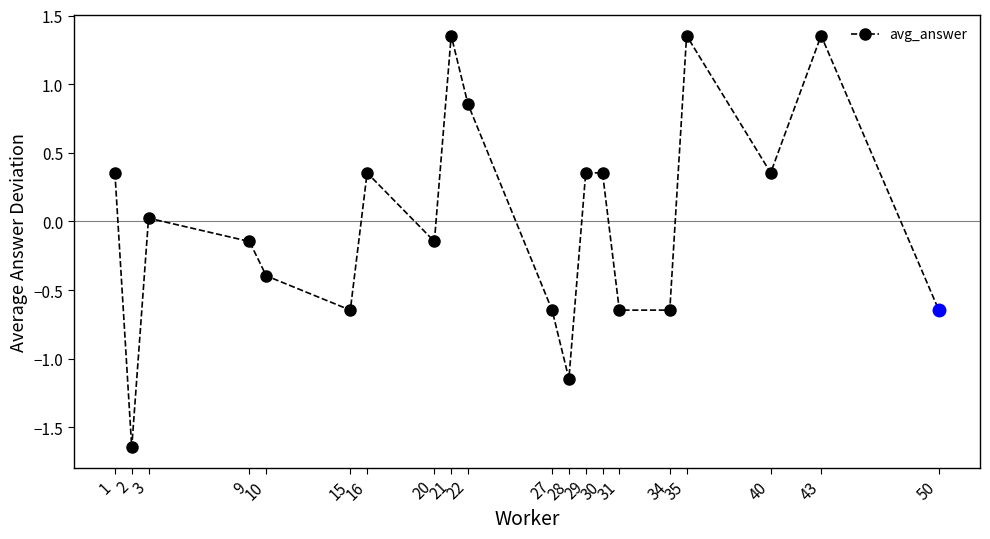

What is the difference between the maximum and minimum values?

3.0